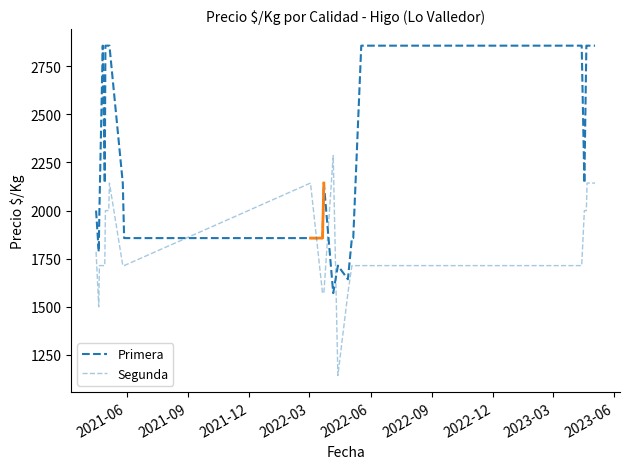

Reading right to left, transcribe all the data shown in this chart.

Primera: 2857	2857	2857	2143	2857	2857	1857	1857	1643	1714	1571	2143	1857	1857	1857	2143	2857	2857	2857	2143	2857	2000	1786	2000
Segunda: 2143	2143	2000	2000	1714	1714	1714	1714	1571	1143	2286	1571	1571	2143	1714	1714	2143	2000	2000	1714	1714	1714	1500	1786